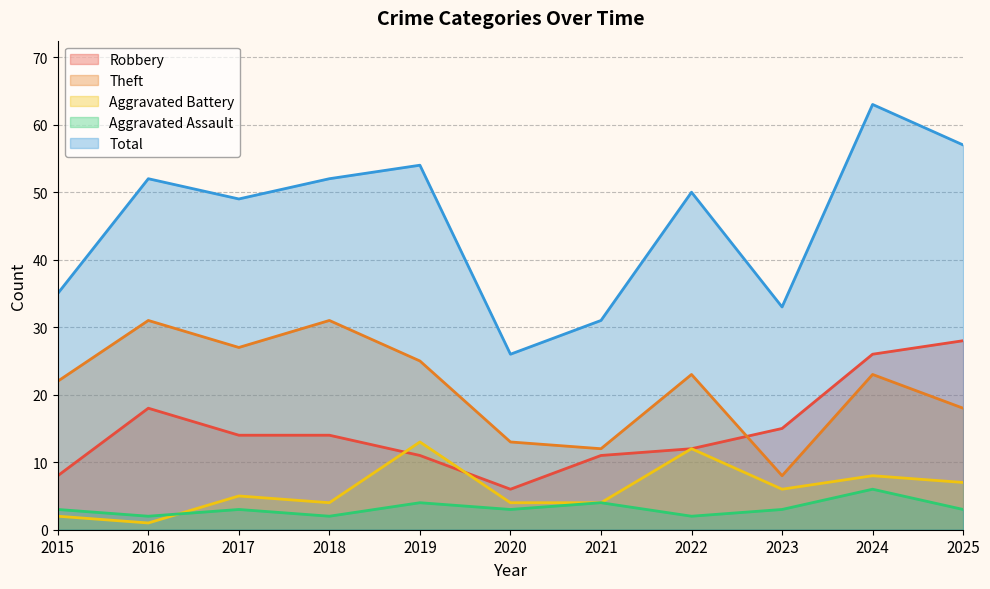

What is the value of the Aggravated Battery point at the 9th from the left?

6